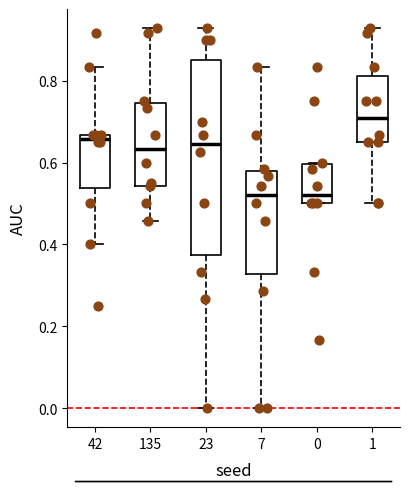

Comparing the boxes themselves (not the whiskers), which one is the tallest?

23